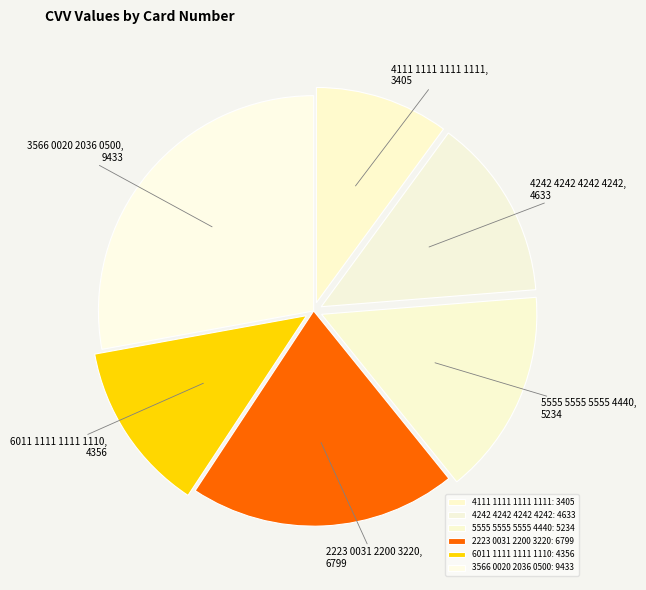

The 3566 0020 2036 0500 slice represents 28% of the pie. True or false?

True